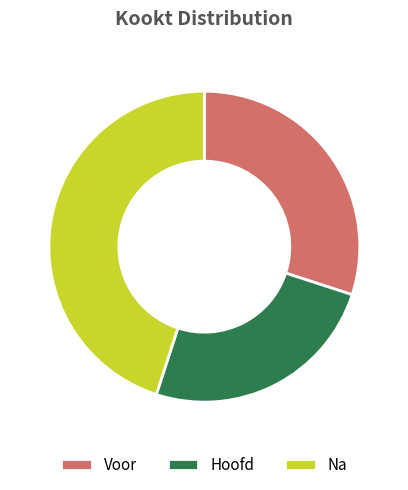

Rank the categories by value from highest to lowest.

Na, Voor, Hoofd